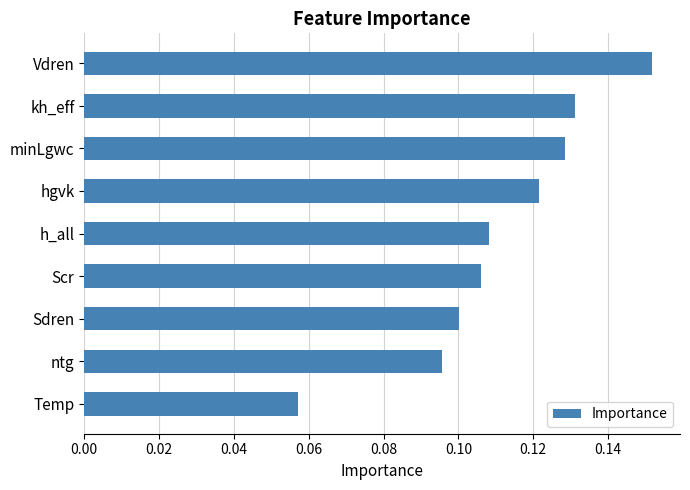

True or false: the data shows 0.1 at h_all.

True